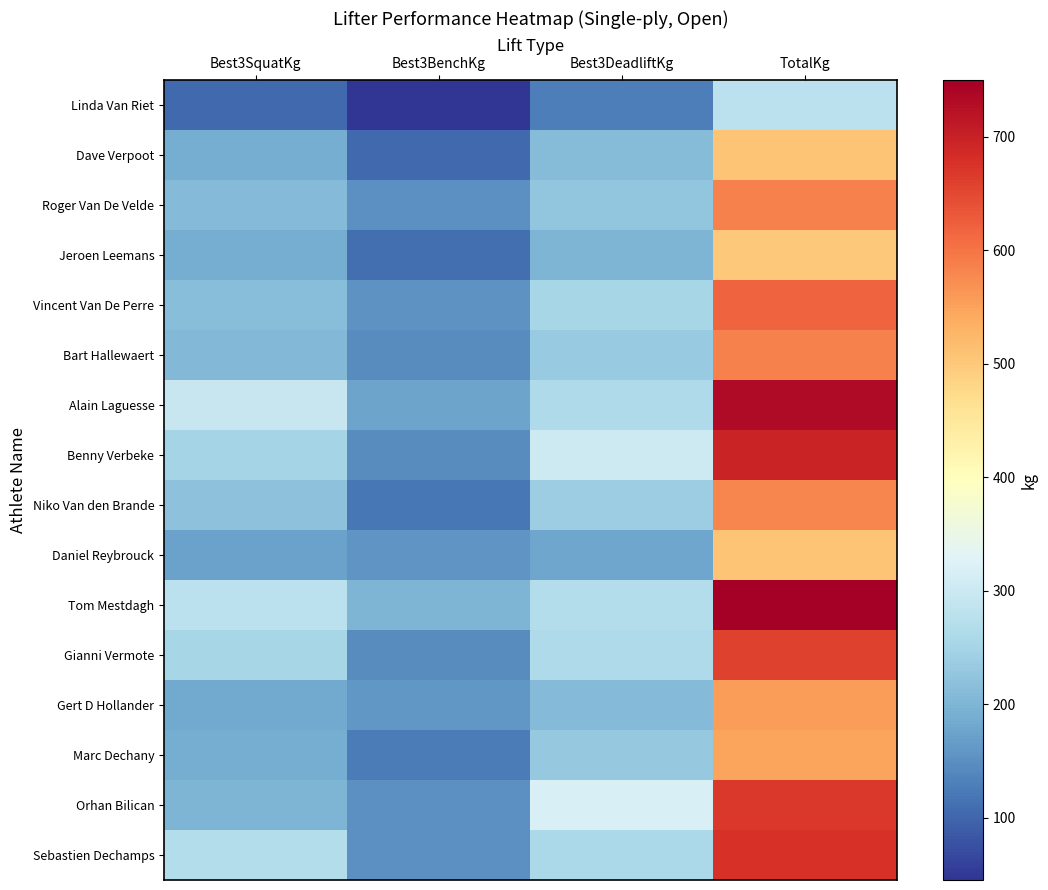

Rank the series at Best3BenchKg from highest to lowest value.

Tom Mestdagh, Alain Laguesse, Gert D Hollander, Daniel Reybrouck, Vincent Van De Perre, Roger Van De Velde, Orhan Bilican, Sebastien Dechamps, Bart Hallewaert, Benny Verbeke, Gianni Vermote, Marc Dechany, Niko Van den Brande, Jeroen Leemans, Dave Verpoot, Linda Van Riet